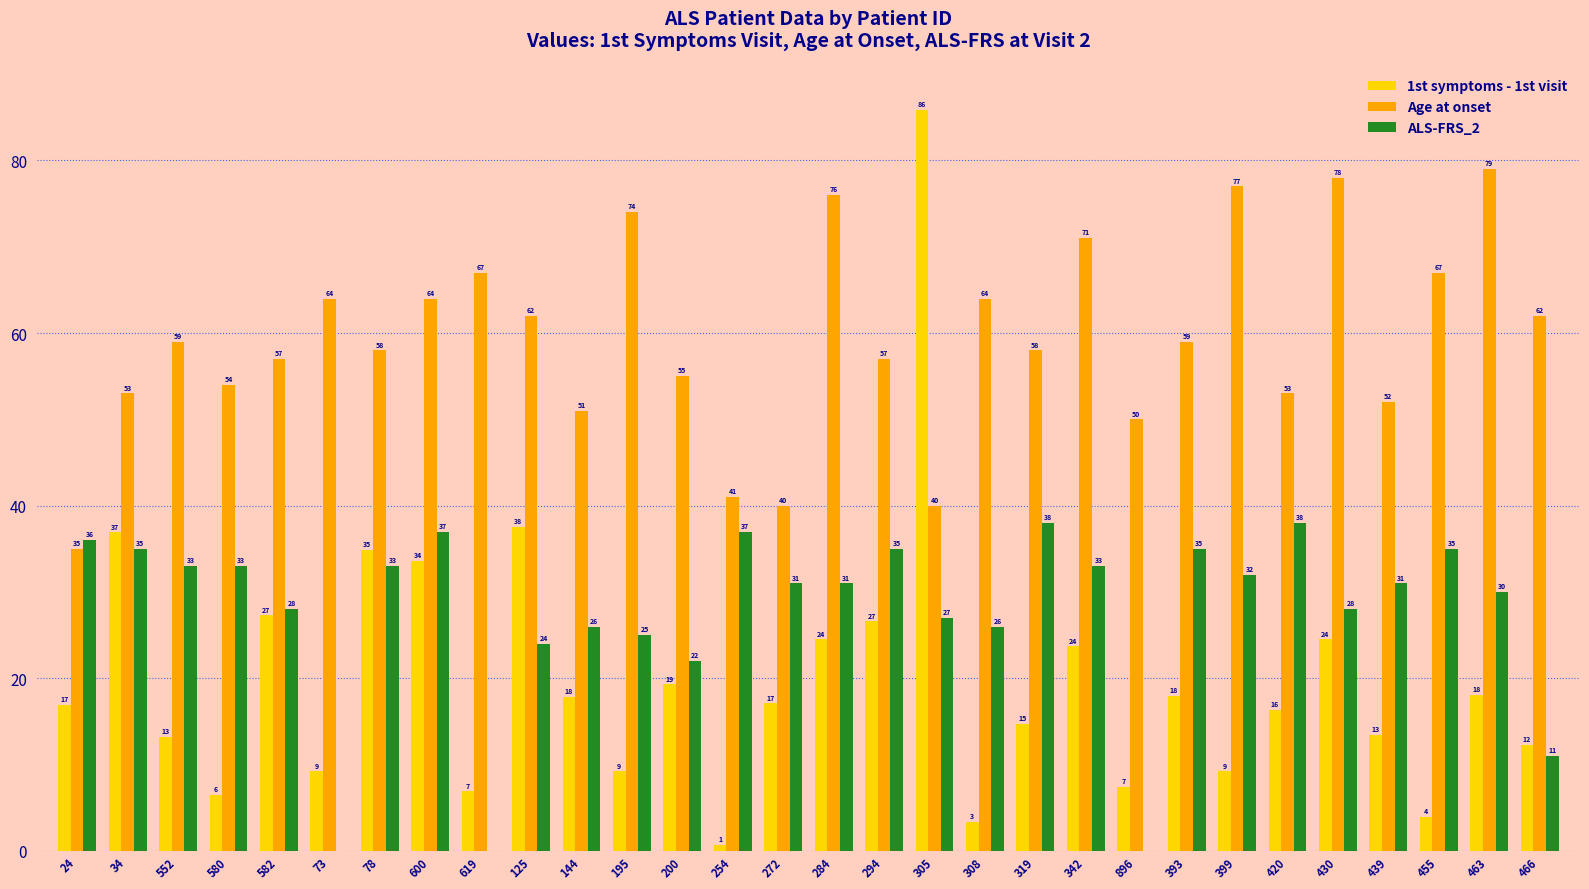

Where is ALS-FRS_2 nearest to the value 19?

200